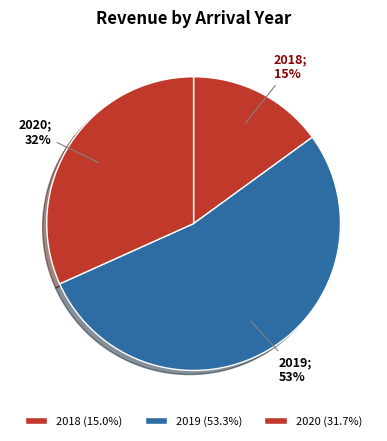

Which slice is the largest?

2019